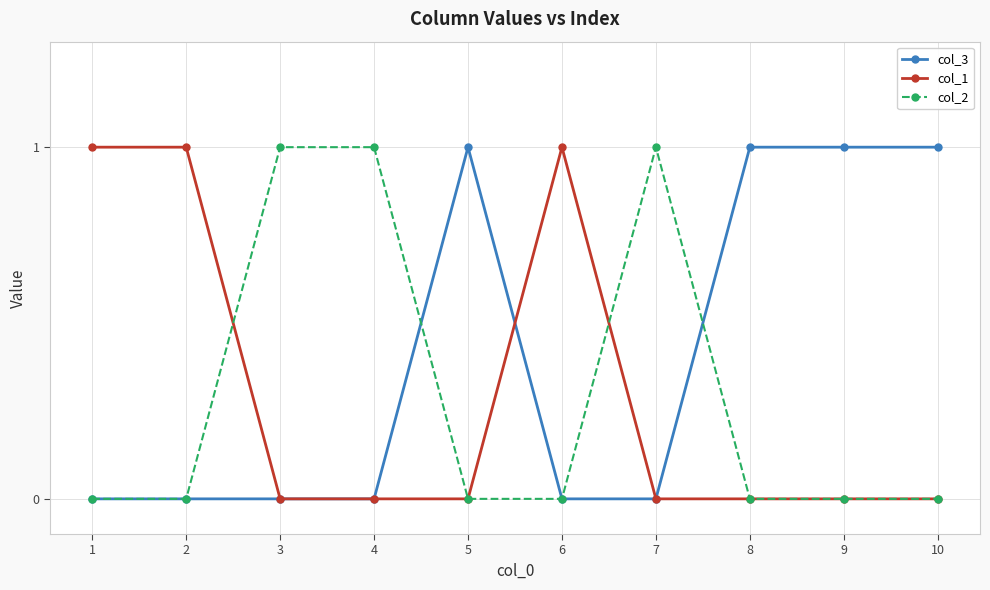

How many lines are shown in the chart?

3